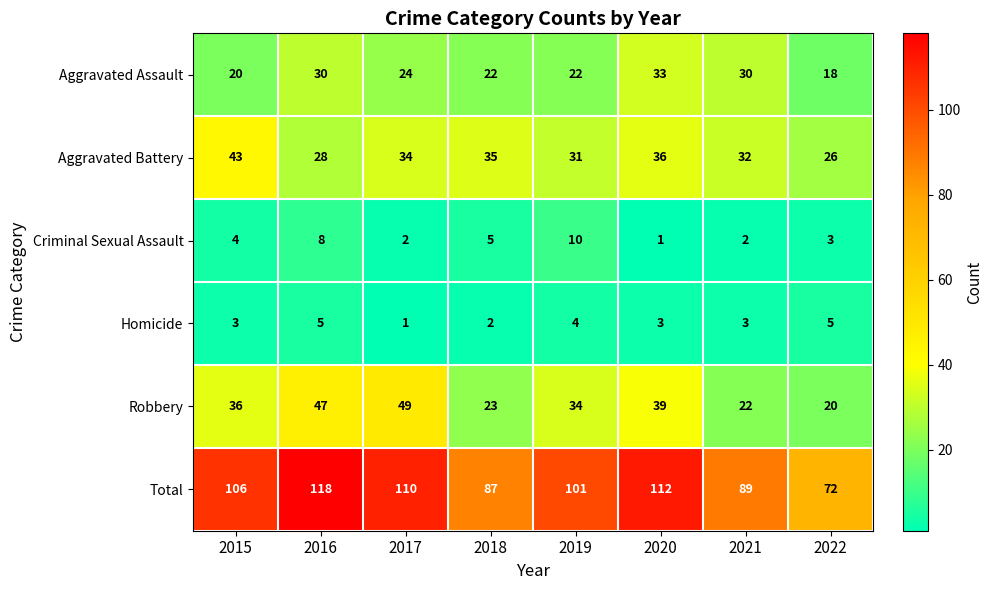

What is the approximate value of Total at 2022, to the nearest 5?

70